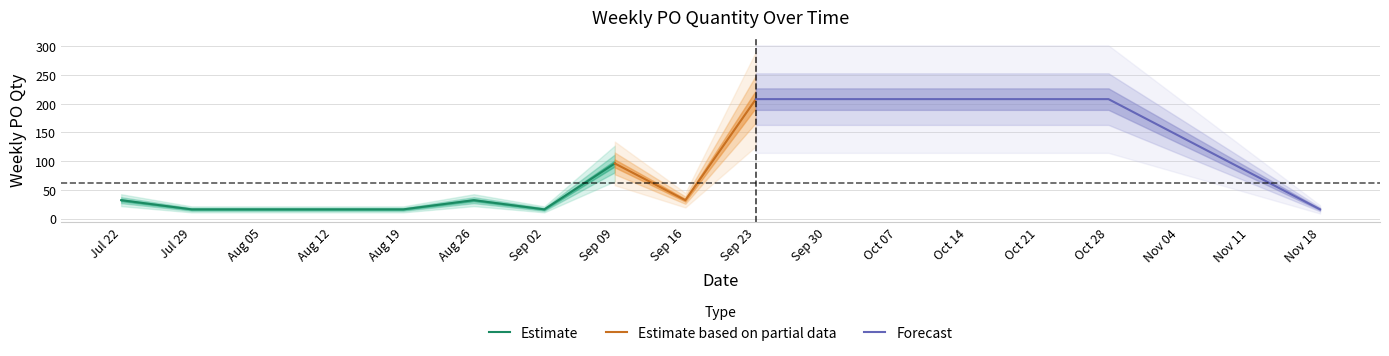

What is the lowest value of the Estimate series?

16